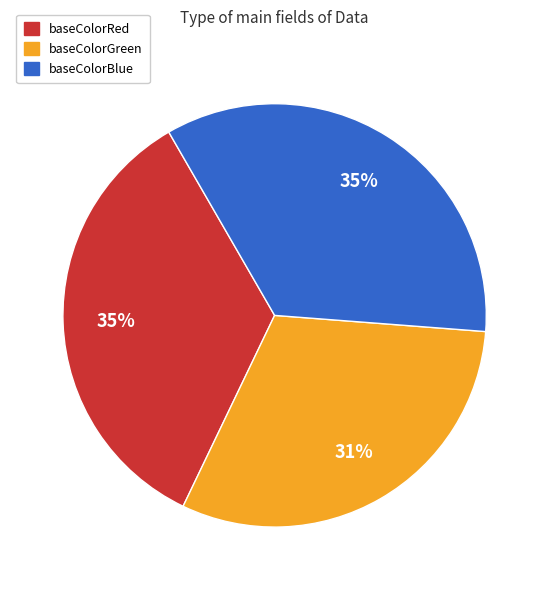

Is there a majority slice in this chart?

No